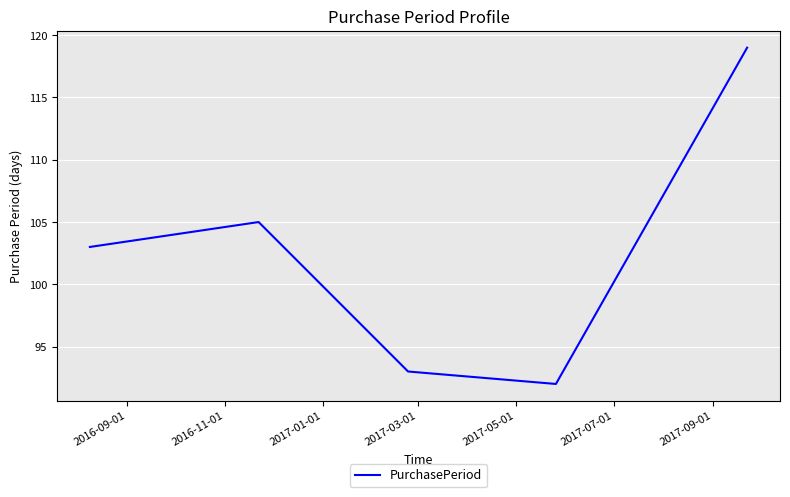

What is the minimum value shown in the chart?

92